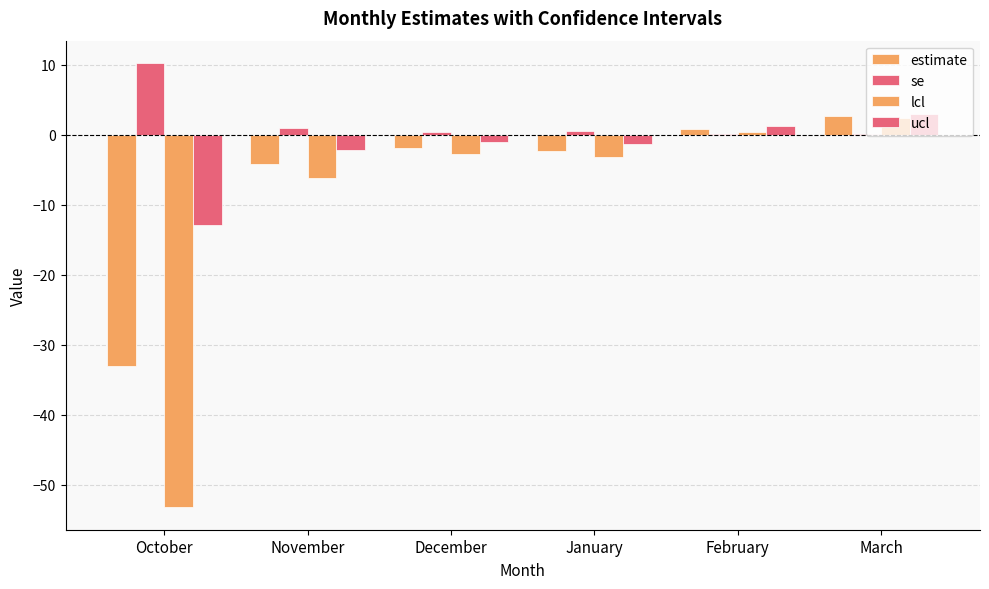

At October, list the series in order from largest to smallest.

se, ucl, estimate, lcl